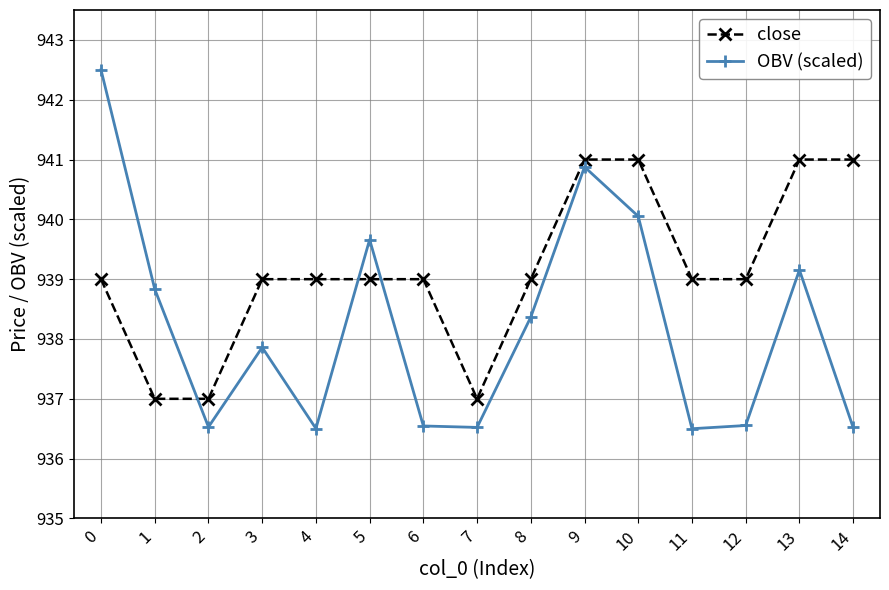

How many data points does each series have?

15